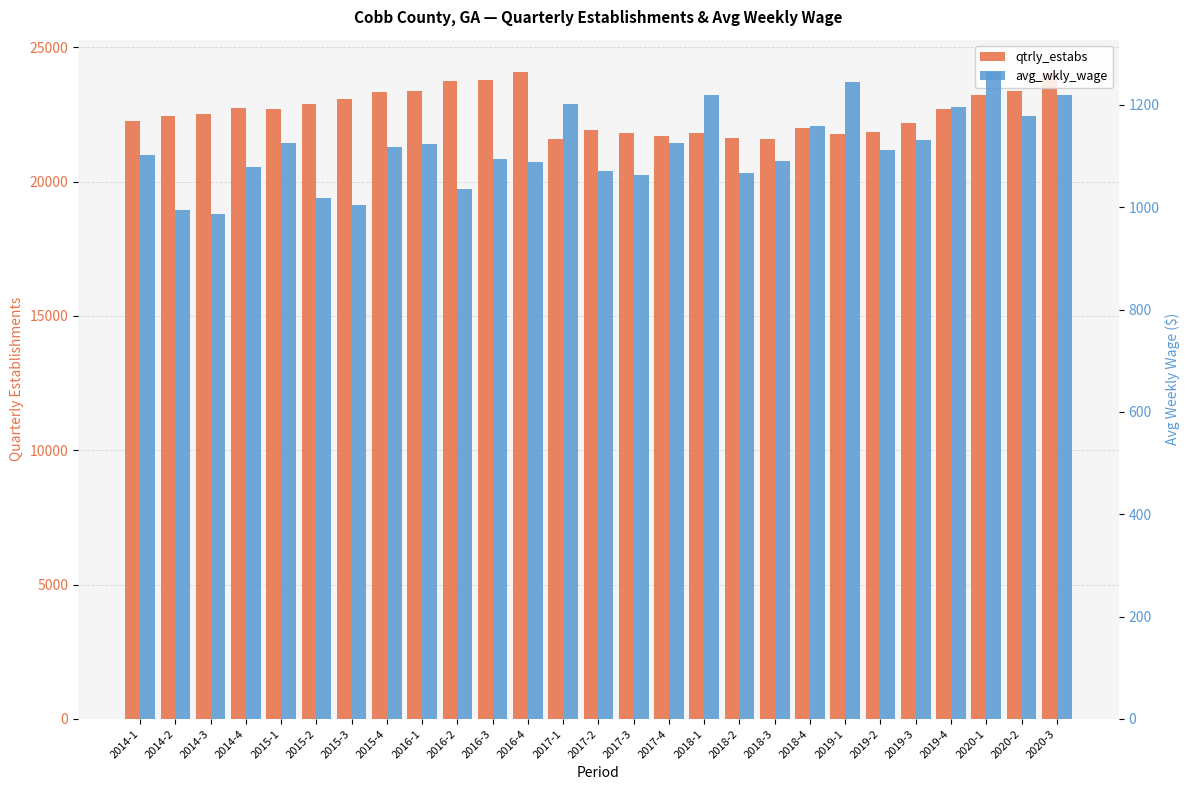

Rank the series by their maximum value, from highest to lowest.

qtrly_estabs, avg_wkly_wage